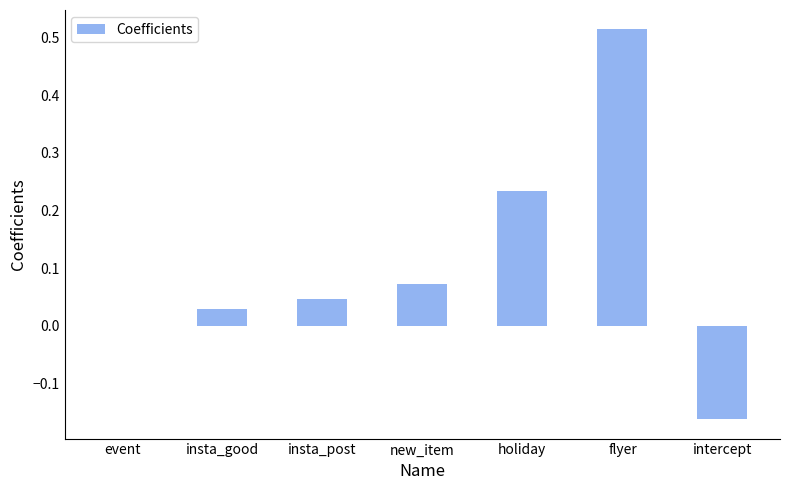

What is the sum of all values?

0.7